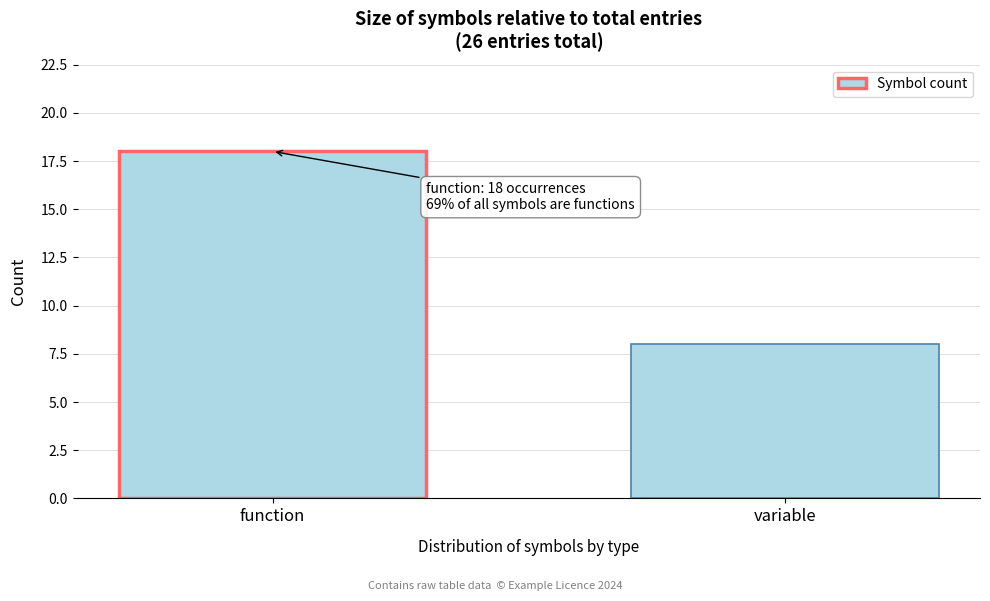

Reading left to right, list all the values displayed in this chart.

18	8